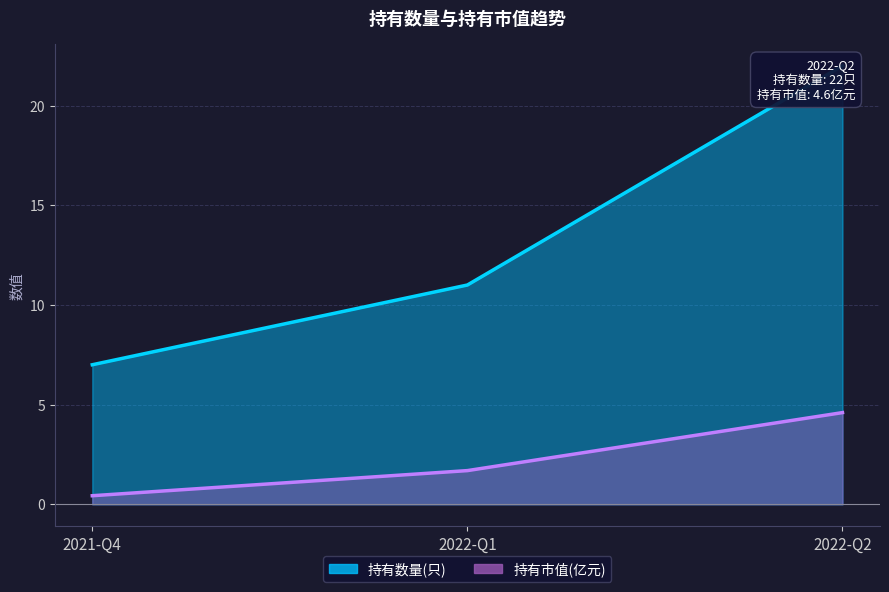

Reading right to left, what are all the values shown in this chart?

持有数量(只): 2022-Q2=22.0	2022-Q1=11.0	2021-Q4=7.0
持有市值(亿元): 2022-Q2=4.6	2022-Q1=1.7	2021-Q4=0.4